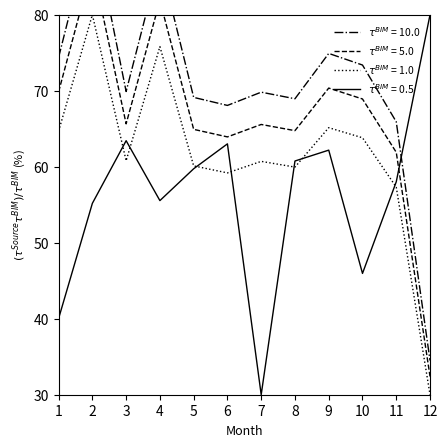

Which category has the lowest value across all series?

7